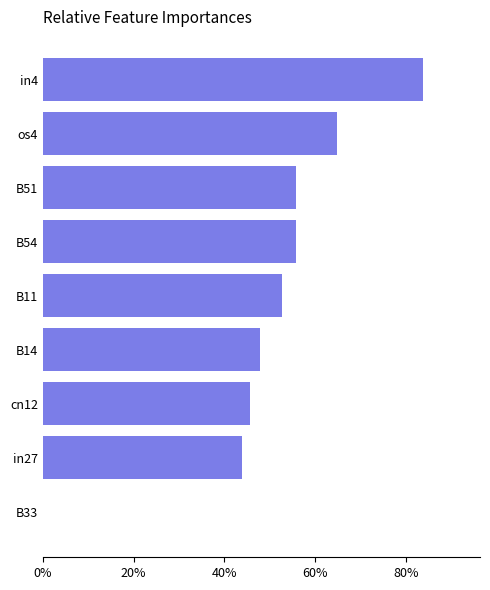

Are the bars horizontal?

Yes